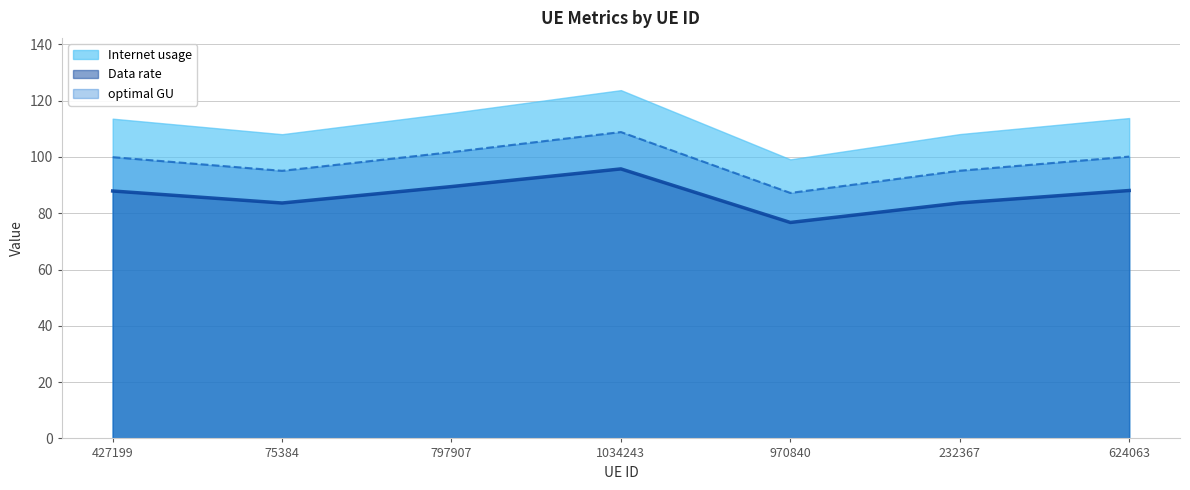

What are all the series names shown in the legend?

Internet usage, Data rate, optimal GU